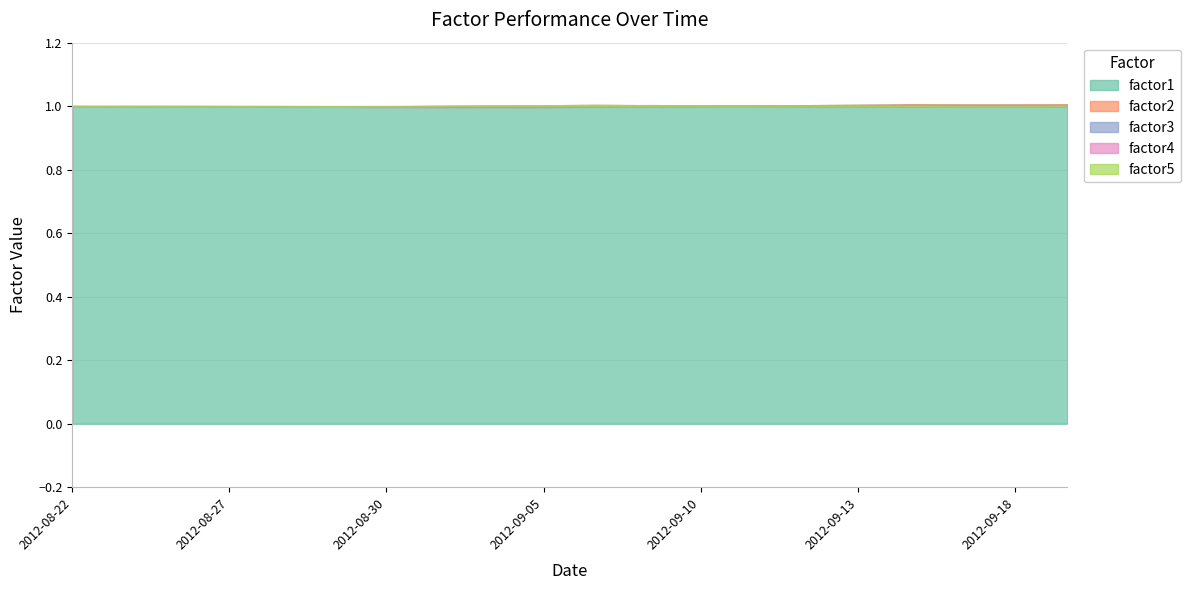

Reading left to right, extract all data points from this chart.

factor1: 1.0	1.0	1.0	1.0	1.0	1.0	1.0	1.0	1.0	1.0	1.0	1.0	1.0	1.0	1.0	1.0	1.0	1.0	1.0	1.0
factor2: 1.0	1.0	1.0	1.0	1.0	1.0	1.0	1.0	1.0	1.0	1.0	1.0	1.0	1.0	1.0	1.0	1.0	1.0	1.0	1.0
factor3: 1.0	1.0	1.0	1.0	1.0	1.0	1.0	1.0	1.0	1.0	1.0	1.0	1.0	1.0	1.0	1.0	1.0	1.0	1.0	1.0
factor4: 1.0	1.0	1.0	1.0	1.0	1.0	1.0	1.0	1.0	1.0	1.0	1.0	1.0	1.0	1.0	1.0	1.0	1.0	1.0	1.0
factor5: 1.0	1.0	1.0	1.0	1.0	1.0	1.0	1.0	1.0	1.0	1.0	1.0	1.0	1.0	1.0	1.0	1.0	1.0	1.0	1.0